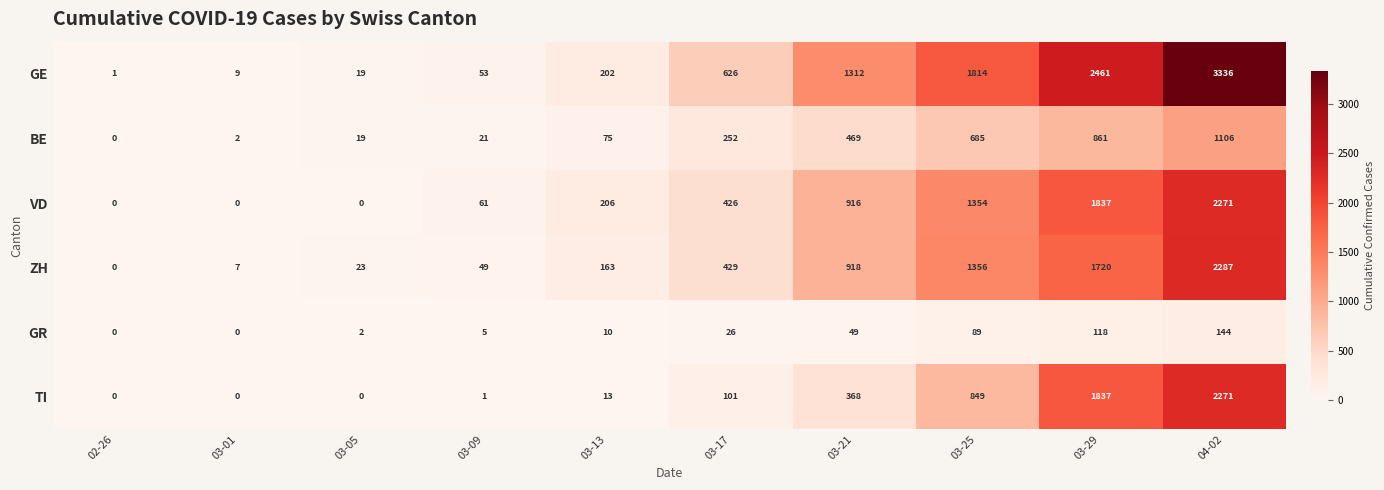

Which series changed the most between 03-05 and 03-13?

VD